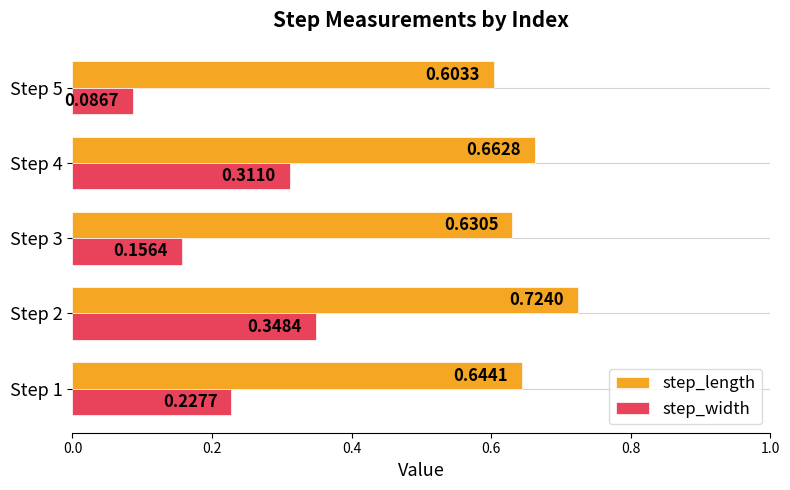

What are all the series names shown in the legend?

step_length, step_width